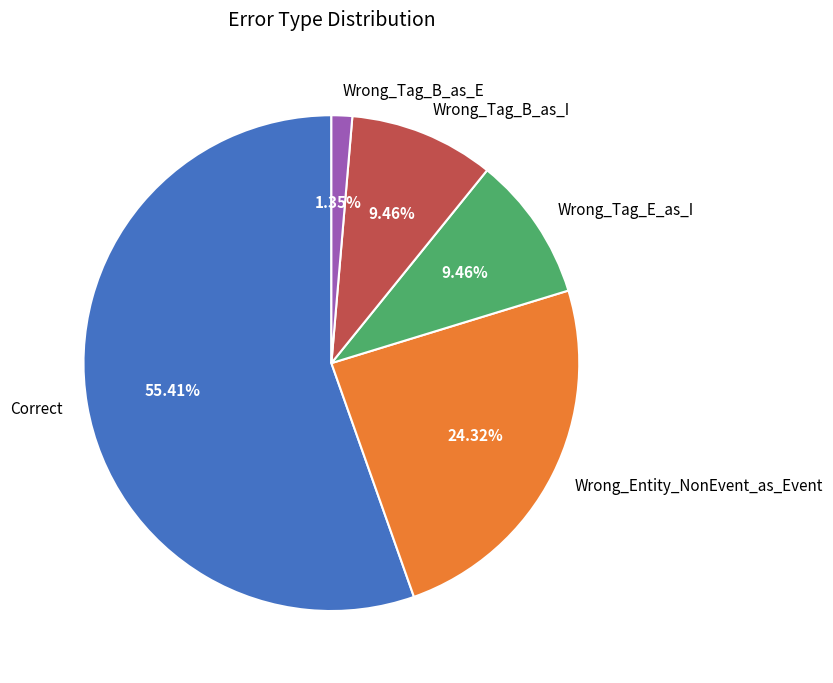

What is the ratio of the value at Wrong_Entity_NonEvent_as_Event to the value at Wrong_Tag_B_as_I?

2.6